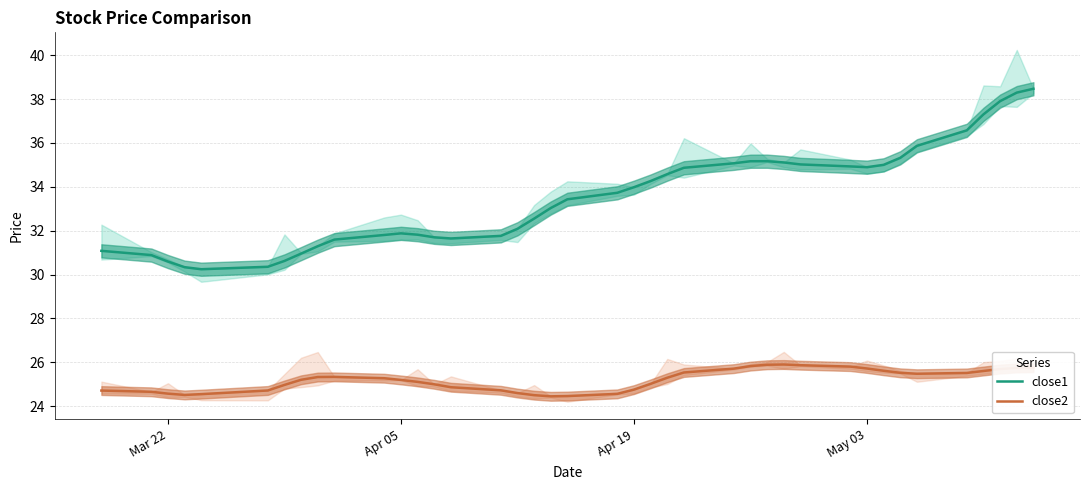

True or false: close2 and close1 cross at least once.

False